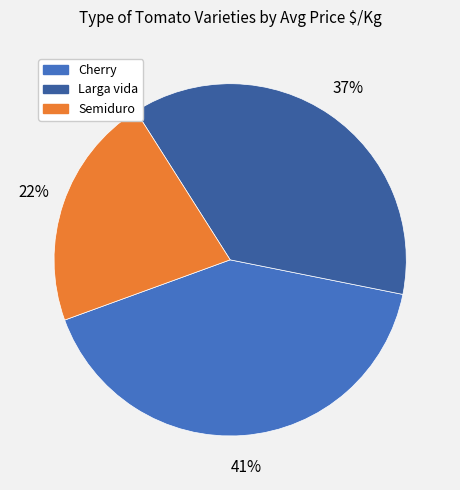

To the nearest percent, what portion does Larga vida represent?

37%